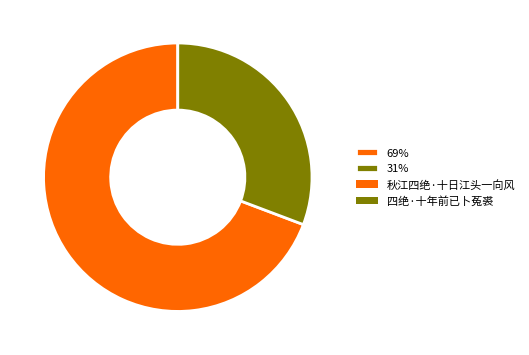

Do 69% and 31% together represent more than half of the pie?

Yes